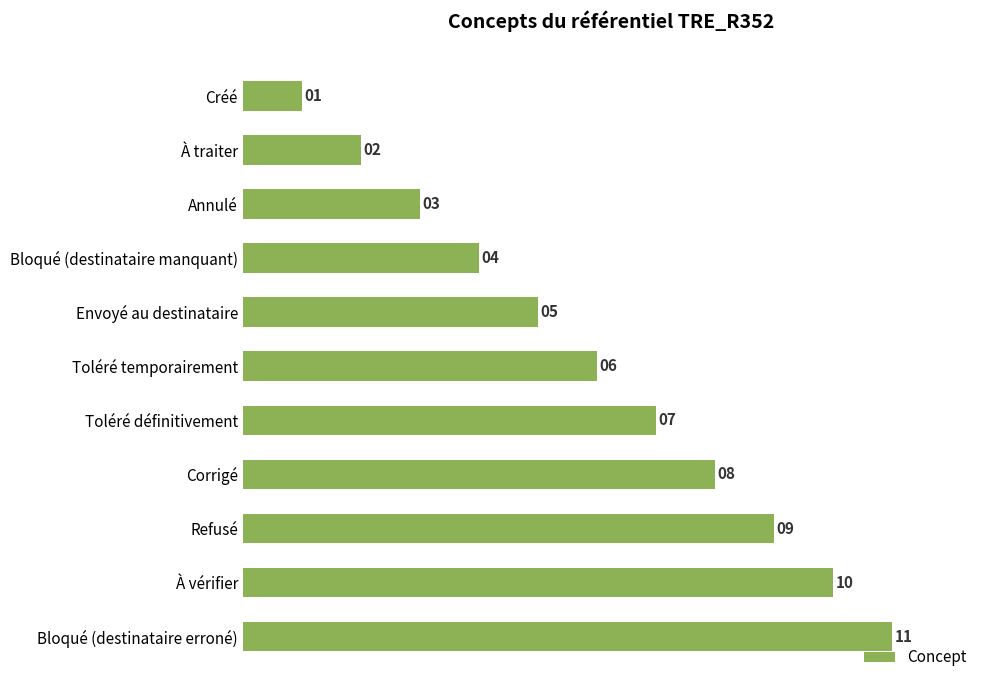

Rank the categories by value from lowest to highest.

Créé, À traiter, Annulé, Bloqué (destinataire manquant), Envoyé au destinataire, Toléré temporairement, Toléré définitivement, Corrigé, Refusé, À vérifier, Bloqué (destinataire erroné)